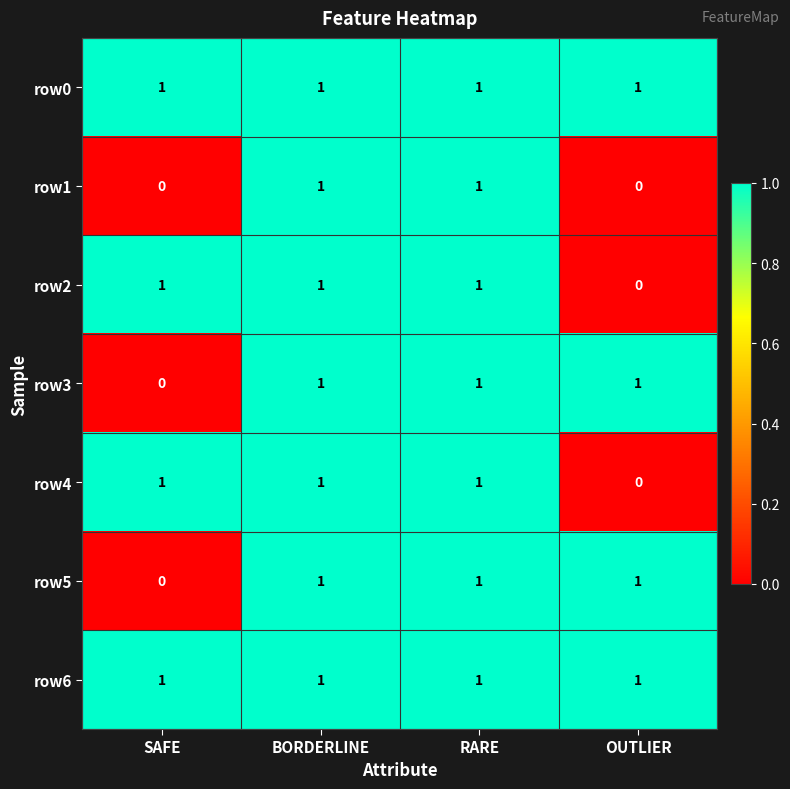

The row6 series shows 1 at SAFE. True or false?

True